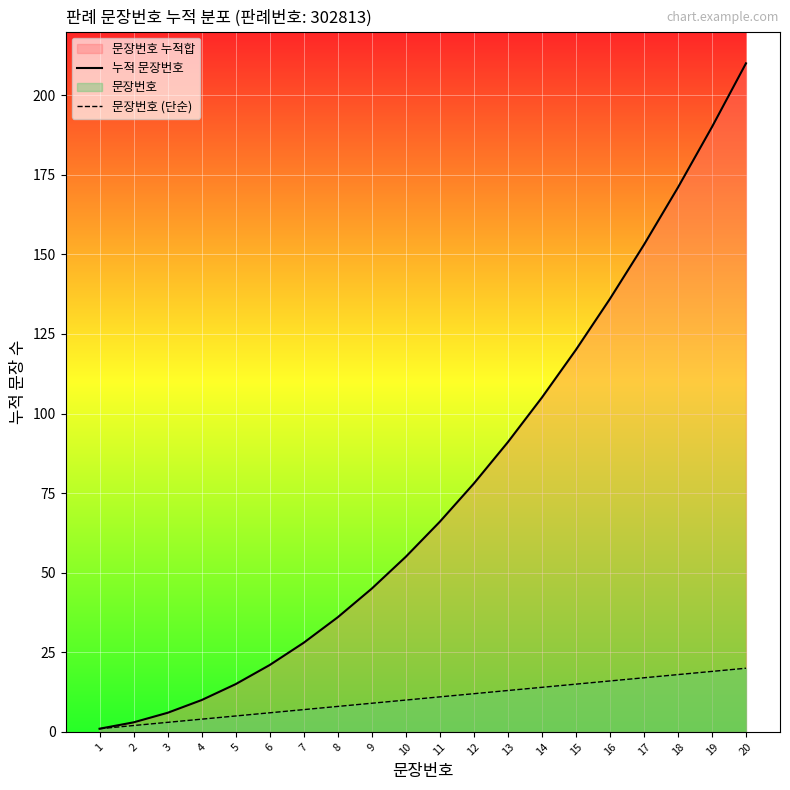

List the series in order of their peak value, lowest first.

문장번호 (단순), 누적 문장번호